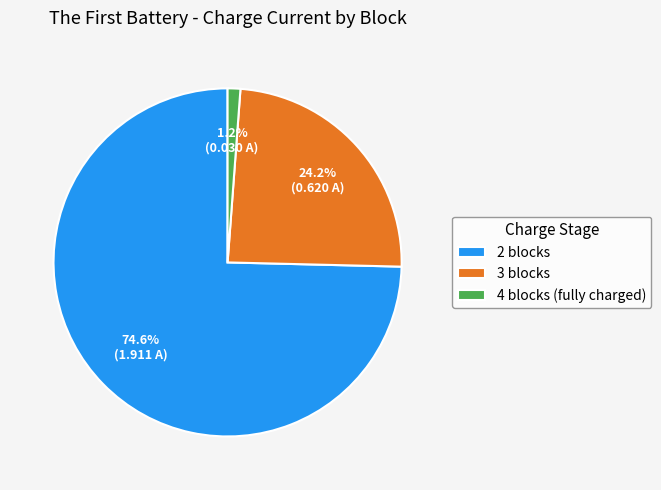

Which category has the biggest portion of the pie?

2 blocks